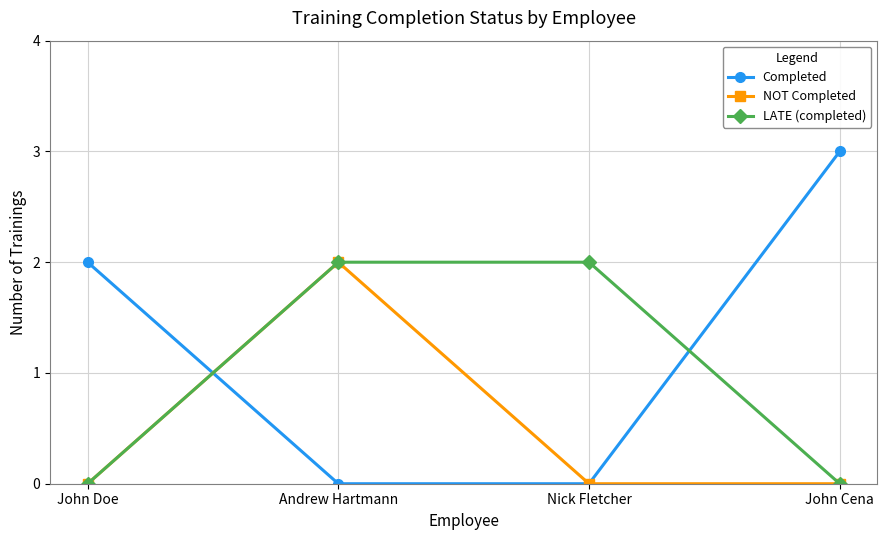

What is the label of the 1st point from the left?

John Doe